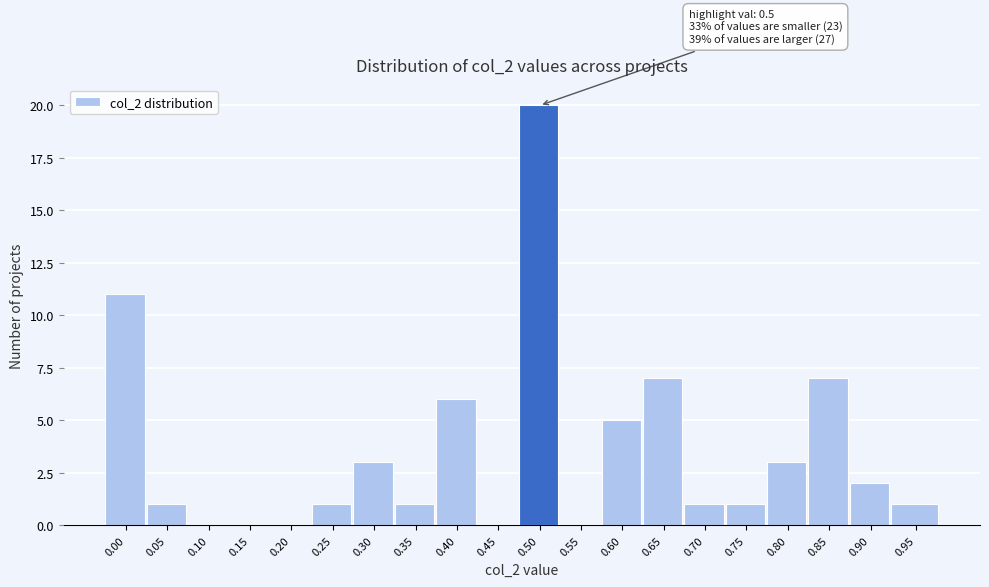

Reading left to right, what are all the values shown in this chart?

0.00=11	0.05=1	0.10=0	0.15=0	0.20=0	0.25=1	0.30=3	0.35=1	0.40=6	0.45=0	0.50=20	0.55=0	0.60=5	0.65=7	0.70=1	0.75=1	0.80=3	0.85=7	0.90=2	0.95=1